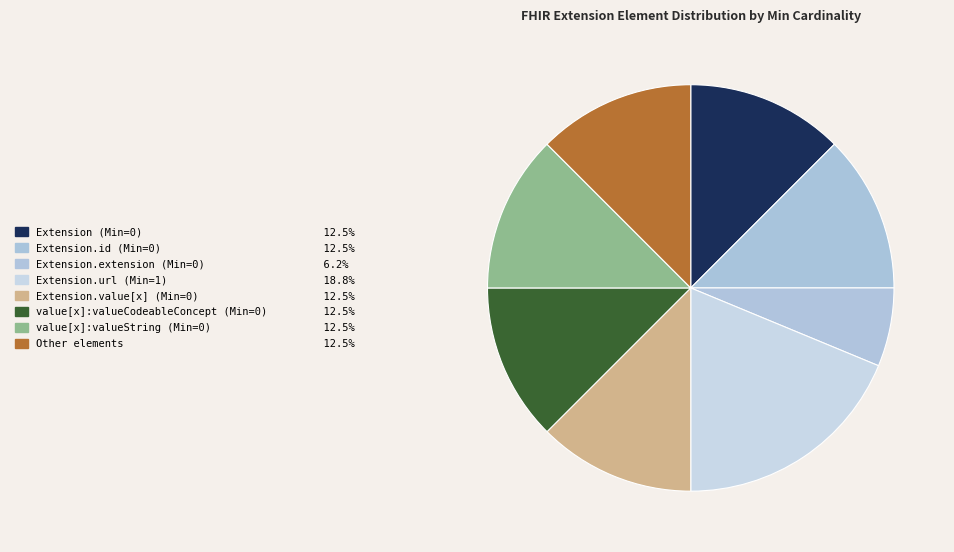

How many segments does this pie chart have?

8